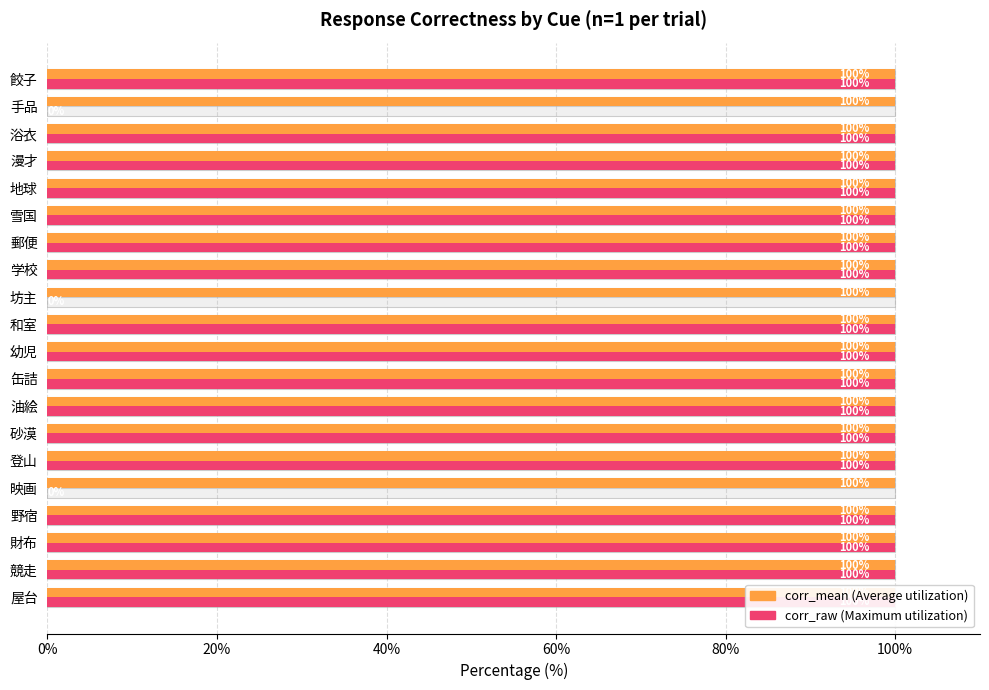

List the series in order of their peak value, highest first.

key_resp_10.corr_raw, key_resp_10.corr_mean